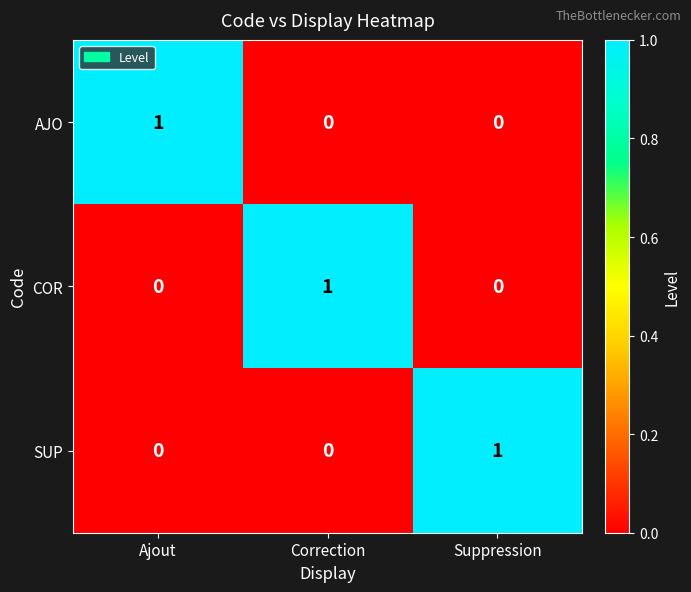

The value of SUP at Suppression is 1. True or false?

True